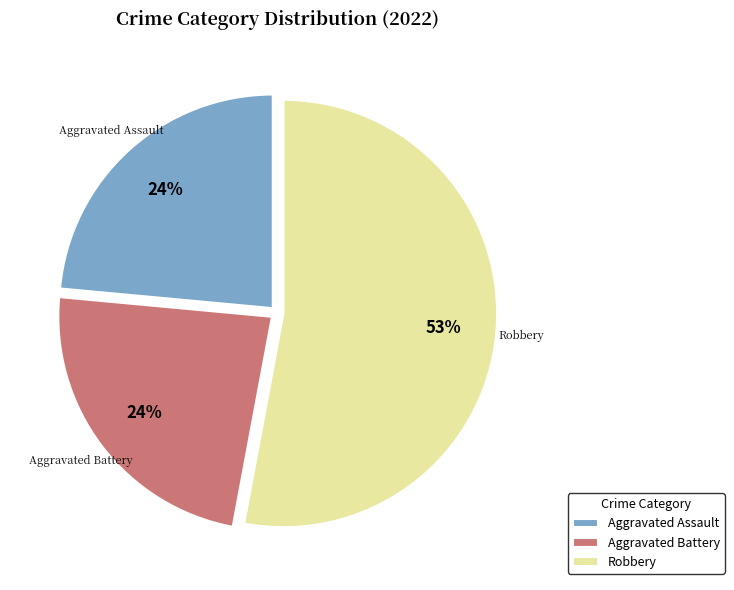

How many slices are in this pie chart?

3